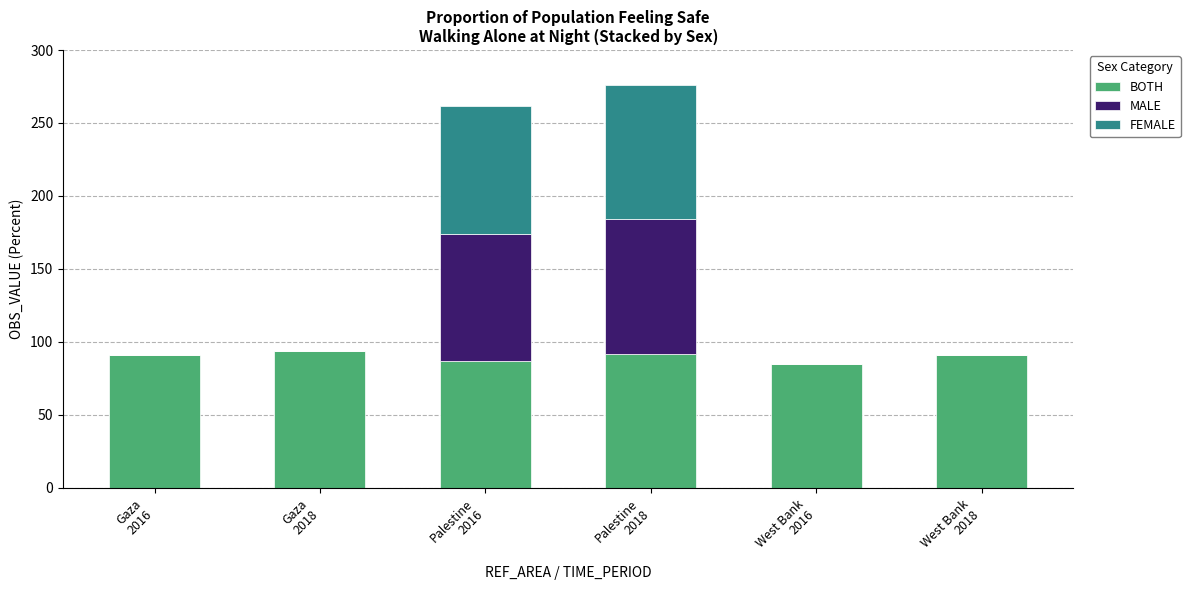

How many data points does each series have?

6